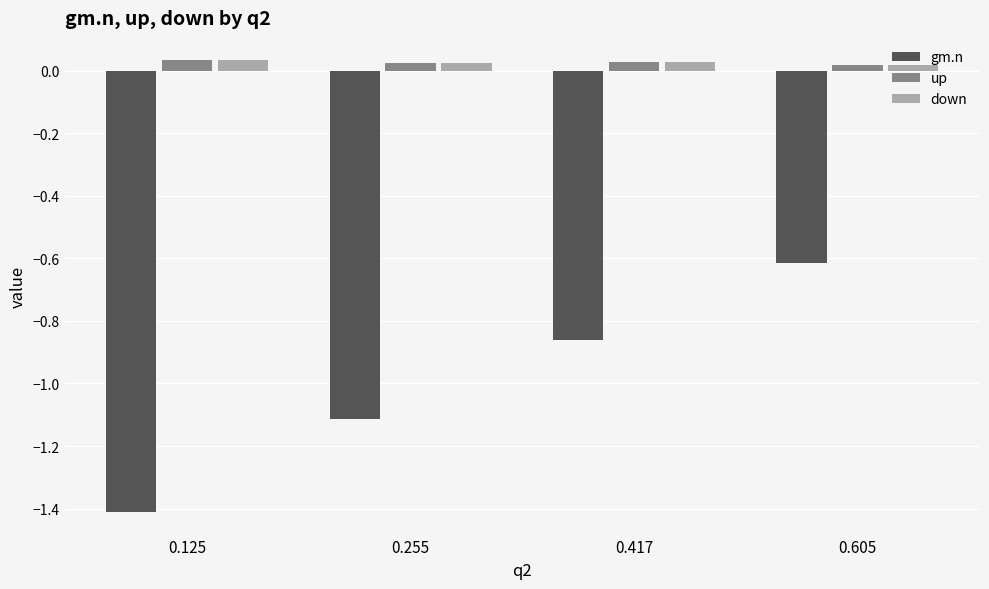

At which label does gm.n reach its minimum?

0.125